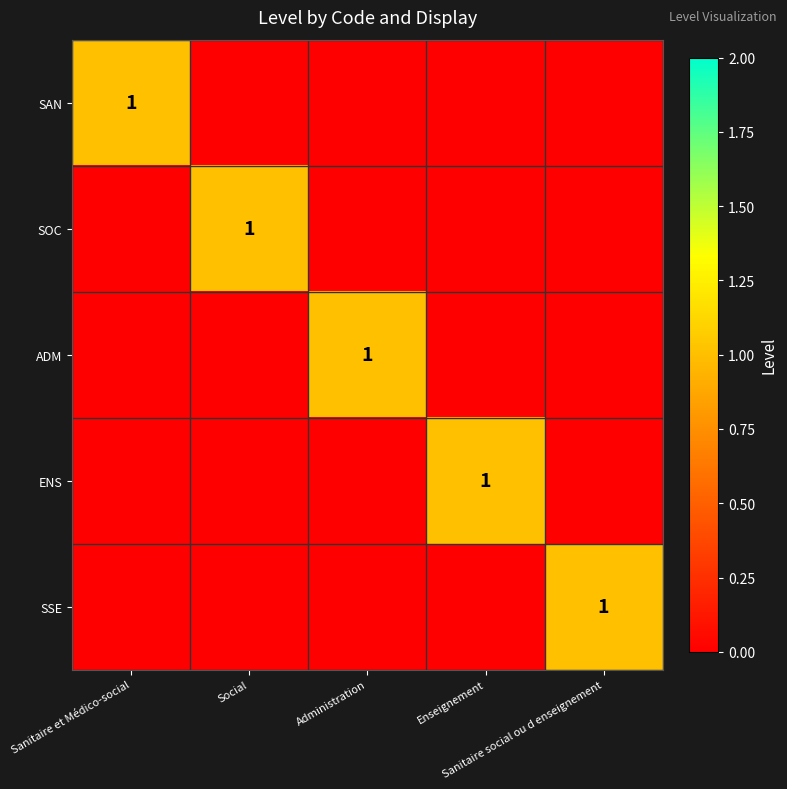

Is the value of SSE at Enseignement greater than the value of SOC at Social?

No